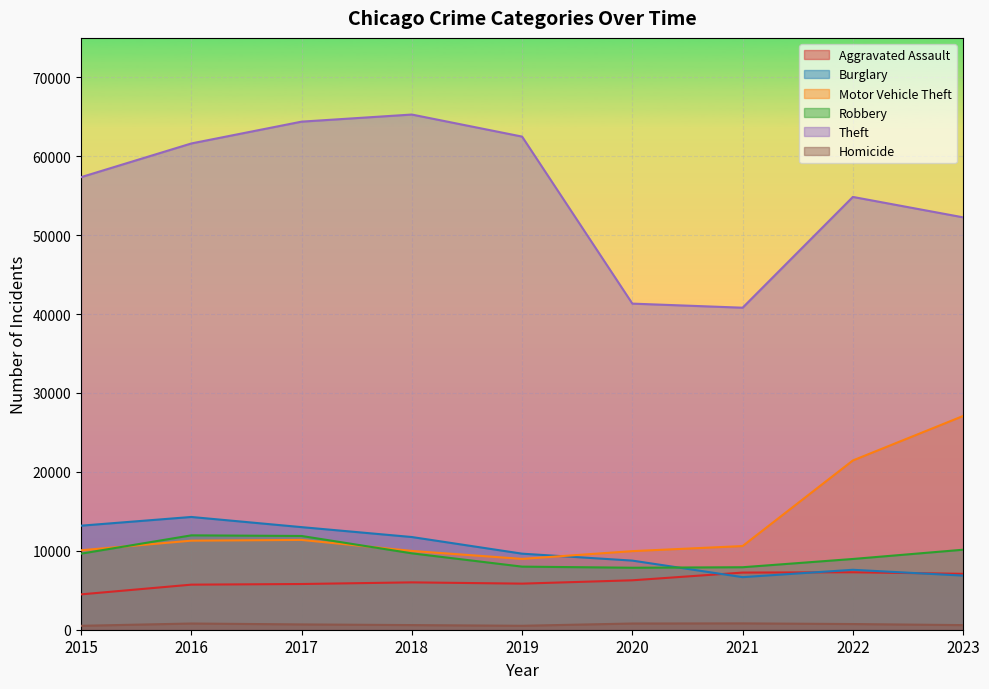

List the labels in order of Motor Vehicle Theft value, smallest first.

2019, 2020, 2018, 2015, 2021, 2016, 2017, 2022, 2023